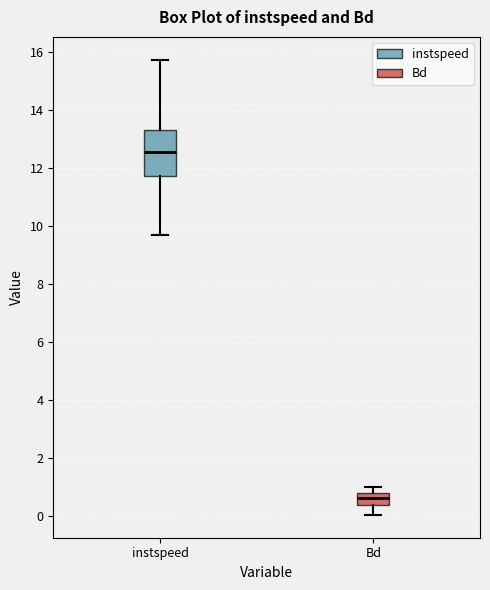

Where does the lower whisker of the box for instspeed end on the y-axis? The values are not printed on the chart, so give them approximately, as read against the axis.

9.6